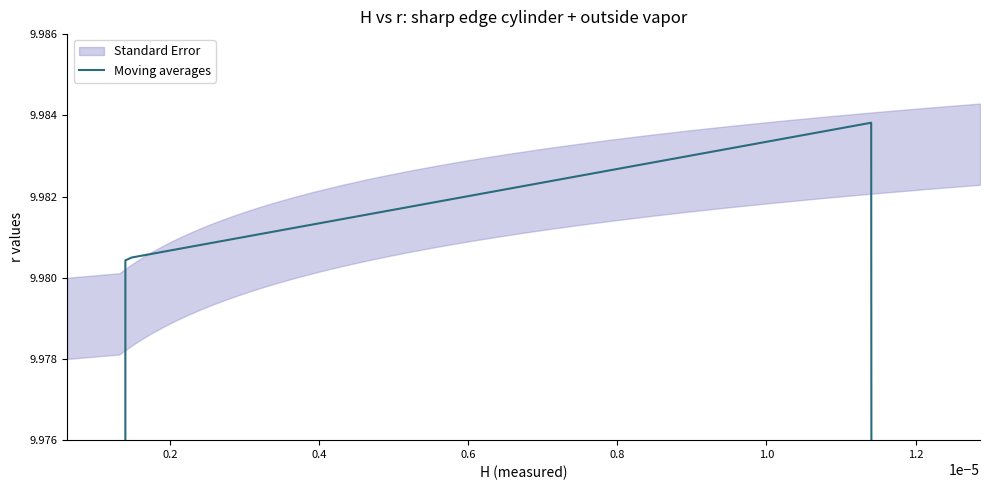

What is the greatest value displayed?

10.0